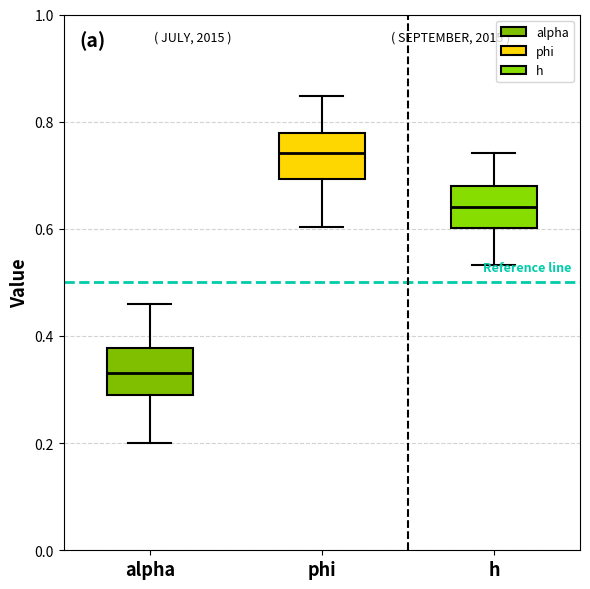

Reading left to right, read every box against the y-axis: the position of its median line, the range the box covers, and the ends of its whiskers. The values are not printed on the chart, so give them approximately, as read against the axis.

alpha: median 0.34, box 0.30 to 0.38, whiskers 0.20 to 0.46
phi: median 0.74, box 0.70 to 0.78, whiskers 0.60 to 0.84
h: median 0.64, box 0.60 to 0.68, whiskers 0.54 to 0.74